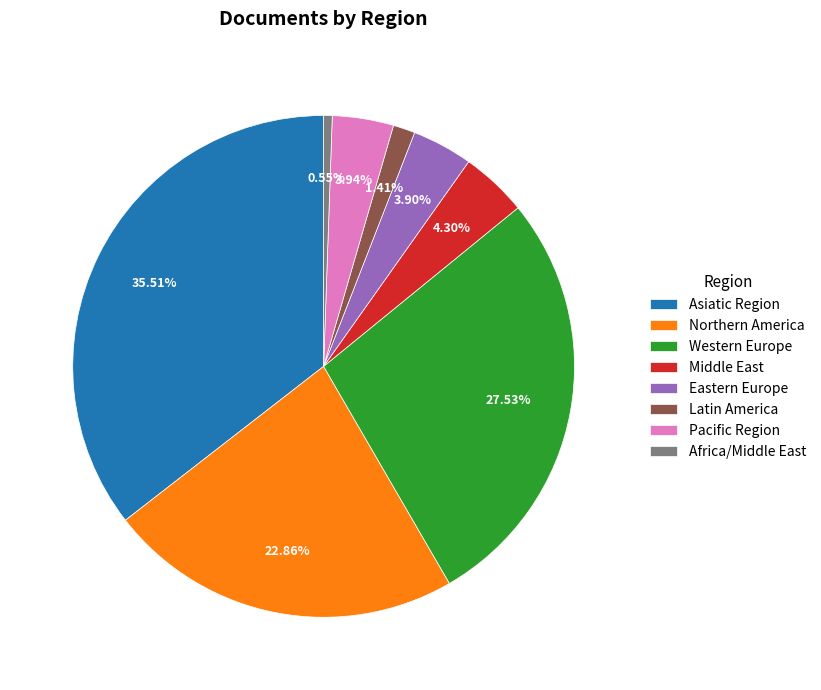

Which category has the biggest portion of the pie?

Asiatic Region